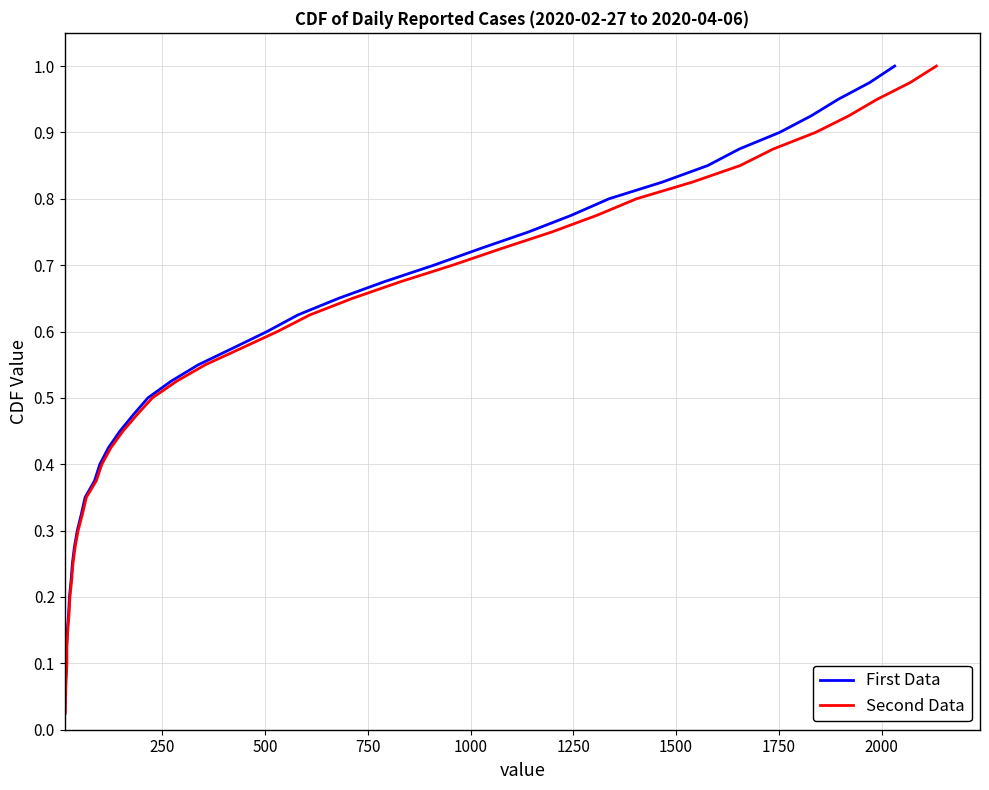

Is the value of First Data at 11 greater than the value of Second Data at 35?

No